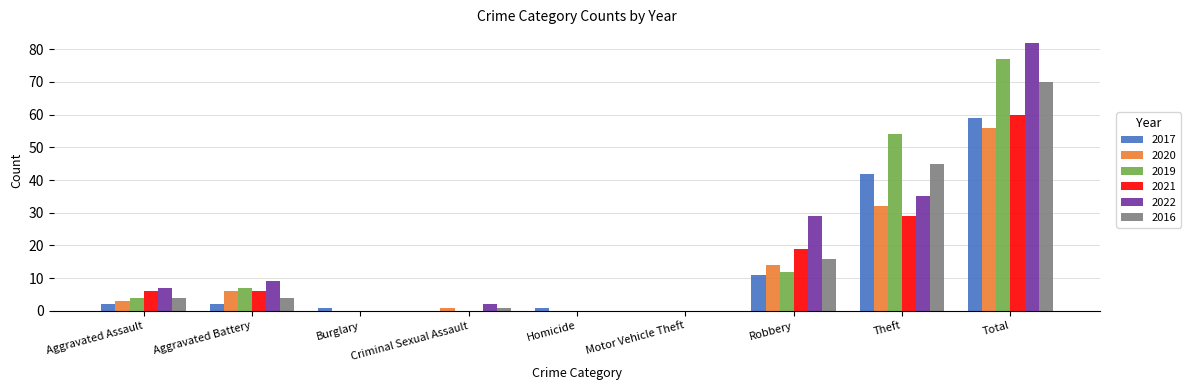

Which series changed the most between Robbery and Total?

2019